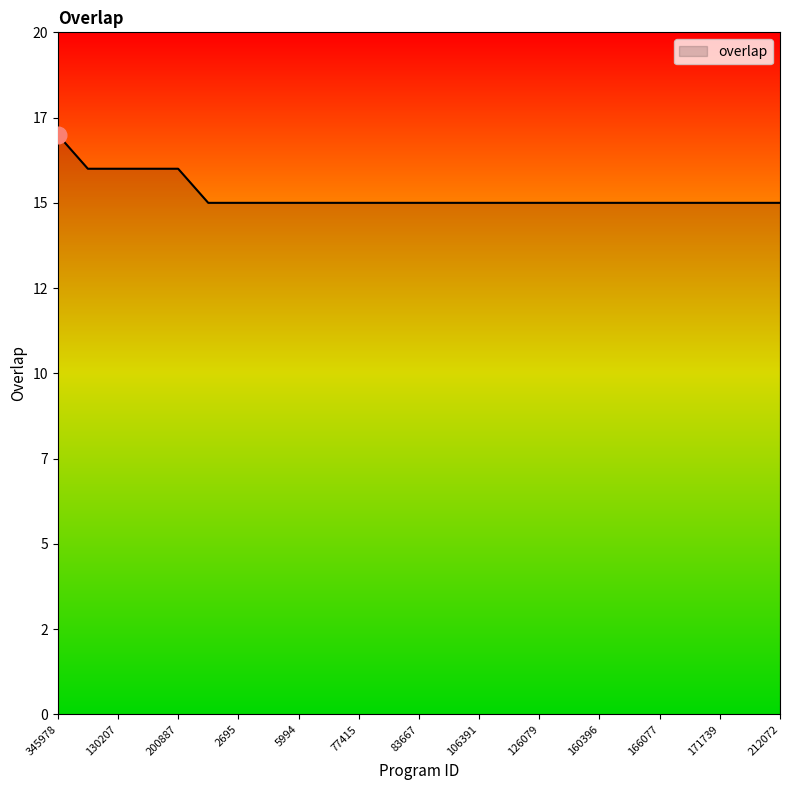

At which label is the value closest to 16?

128407